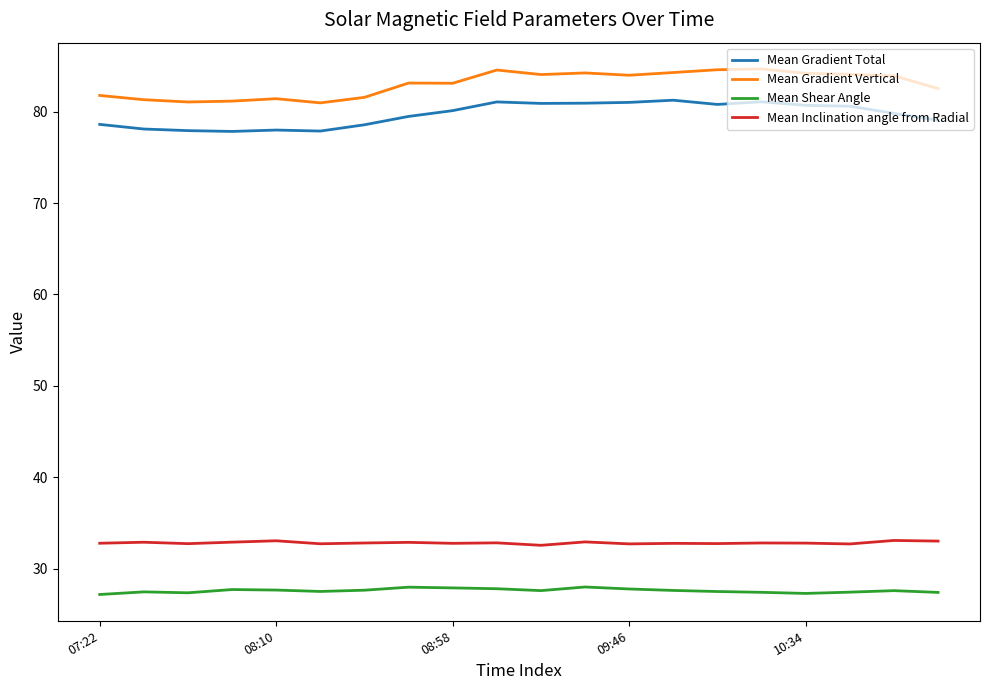

What is the maximum value shown in the chart?

84.7